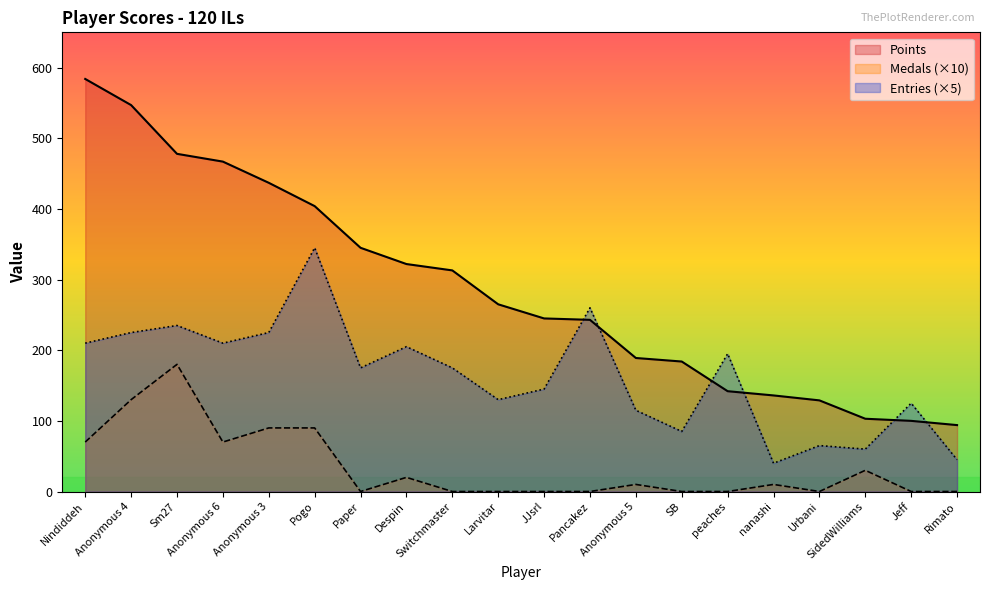

Where does the Entries series first go above 175?

Nindiddeh